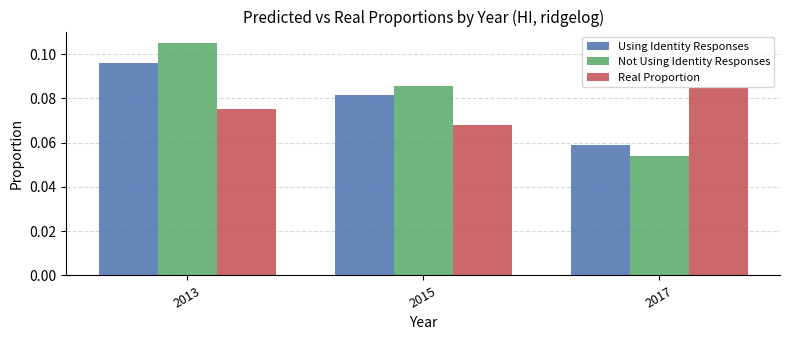

Which label corresponds to the smallest value in the chart?

2017